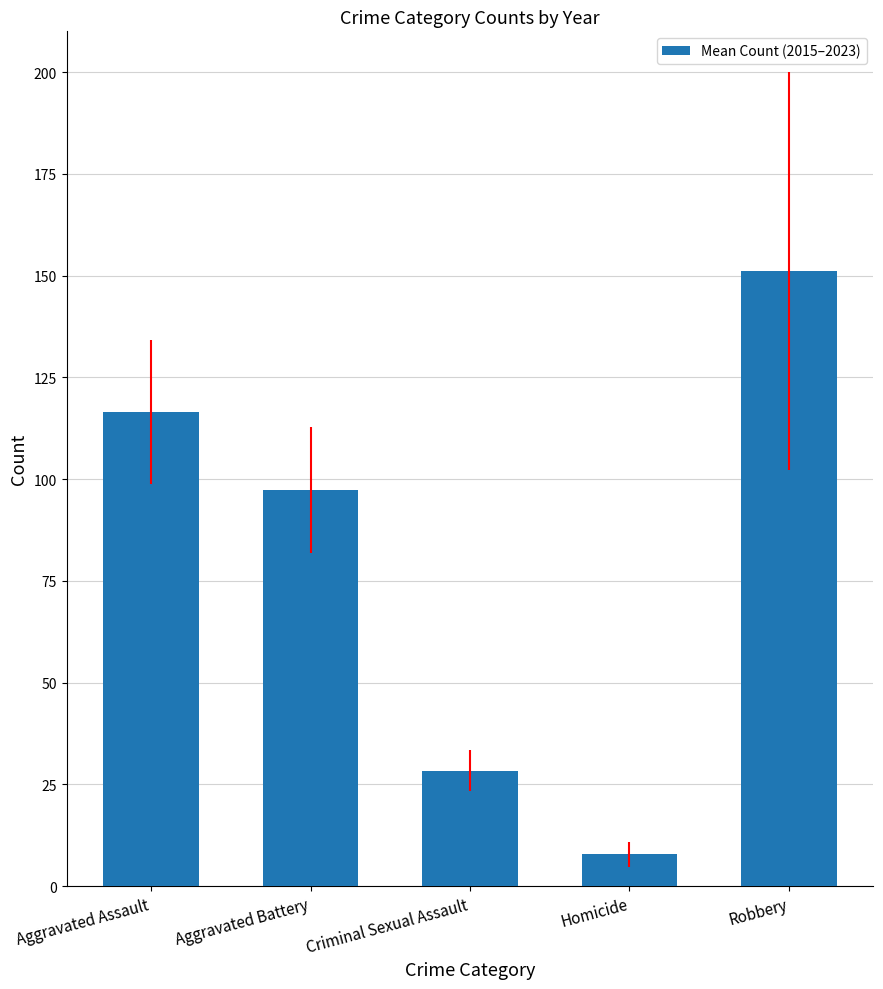

What is the difference between the values at Criminal Sexual Assault and Aggravated Assault?

88.2